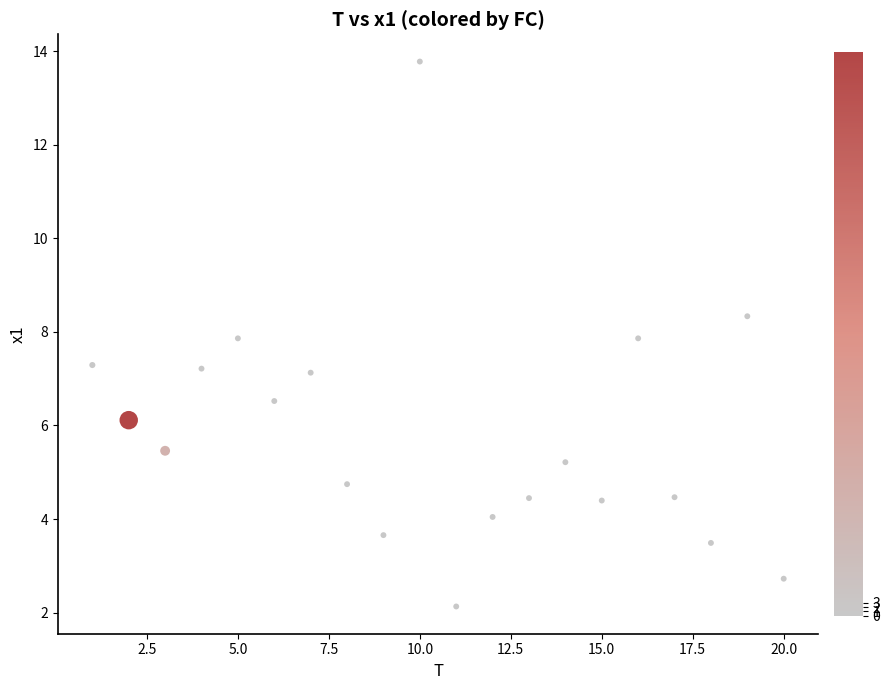

What is the range of X values (max minus min)?

19.0